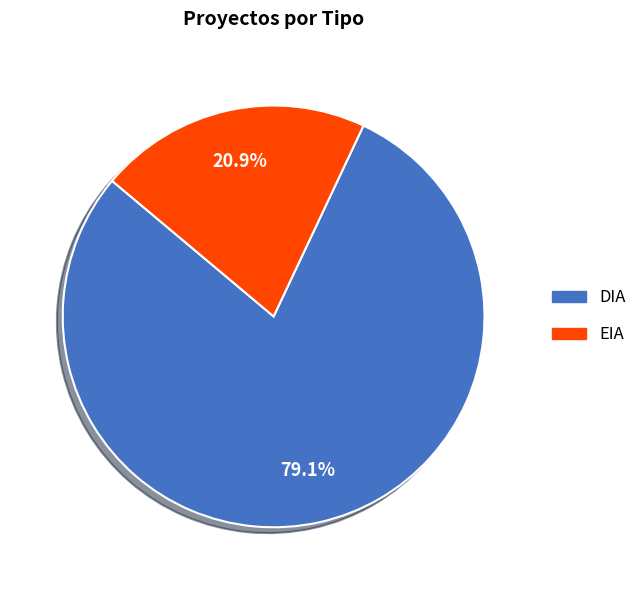

Does DIA account for over 50% of the chart?

Yes